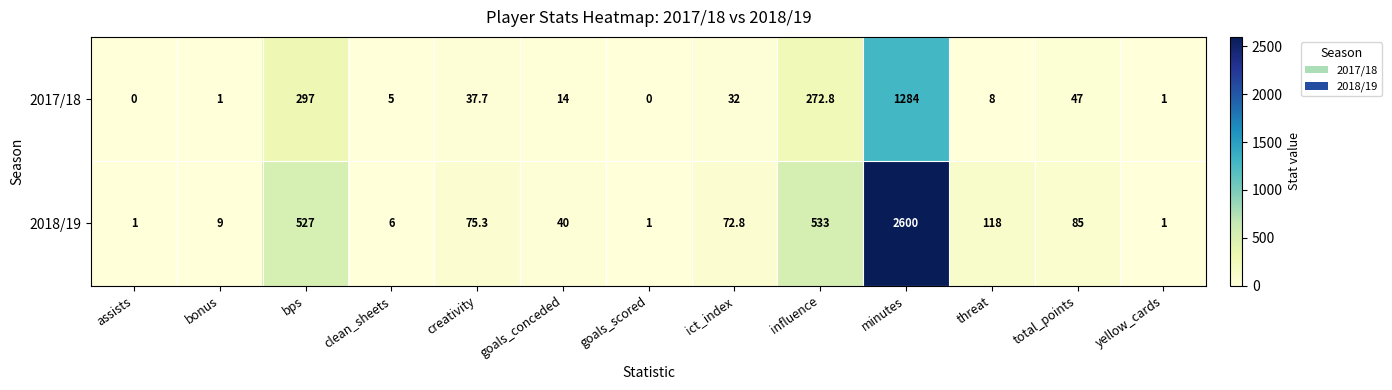

What is the total value across all series at yellow_cards?

2.0